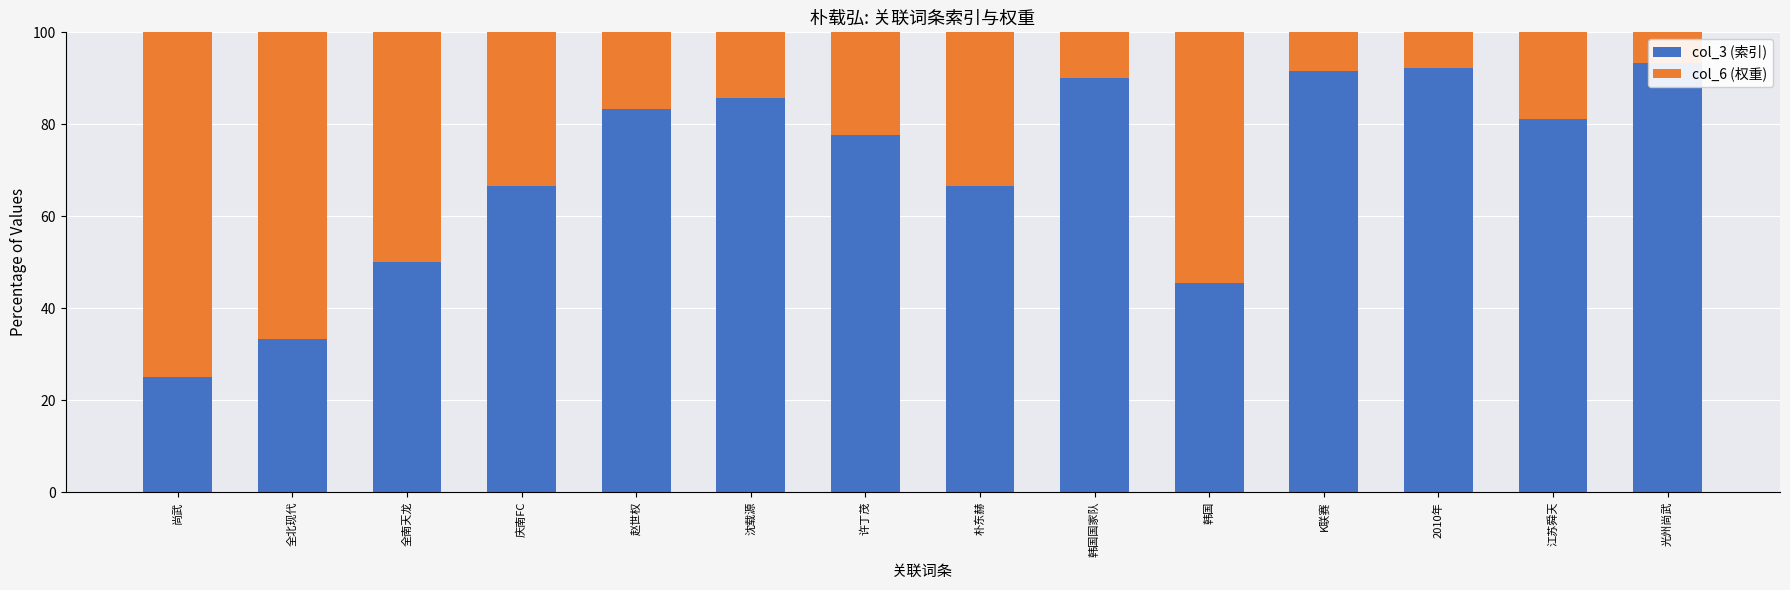

What is the difference between the maximum and minimum values in the col_6 (权重) series?

68.3